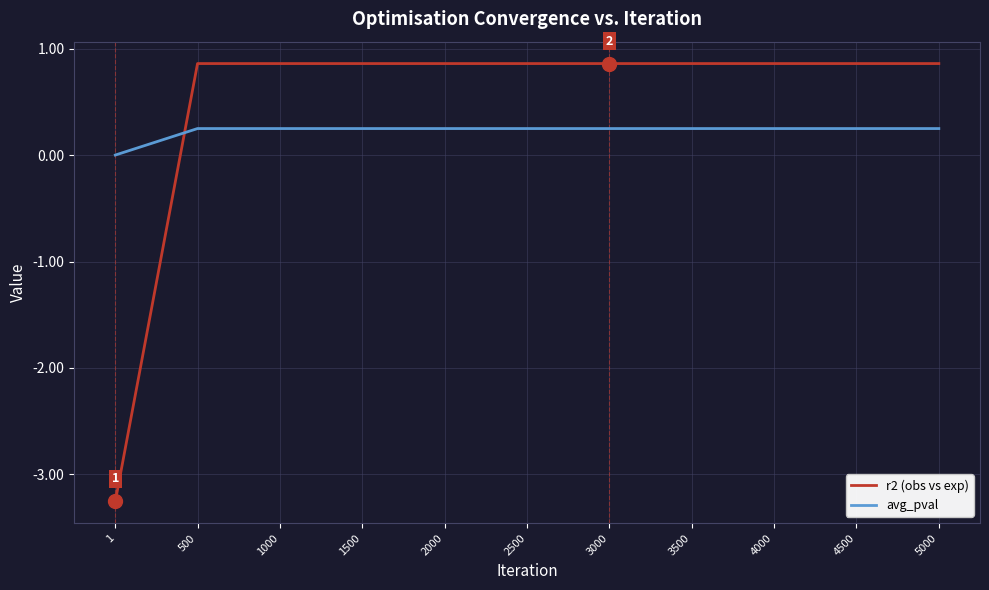

Where do avg_pval and r2 (obs vs exp) first cross each other?

1 and 500